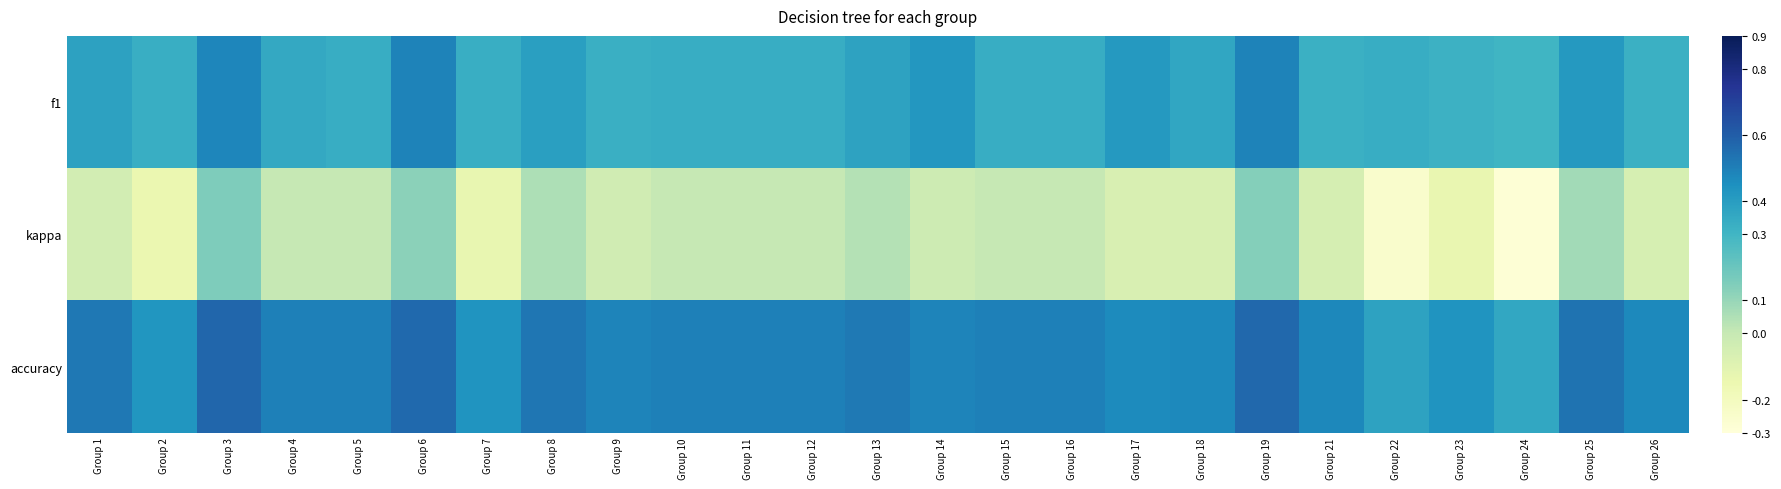

Which has a higher value, Group 1 or Group 23?

Group 1